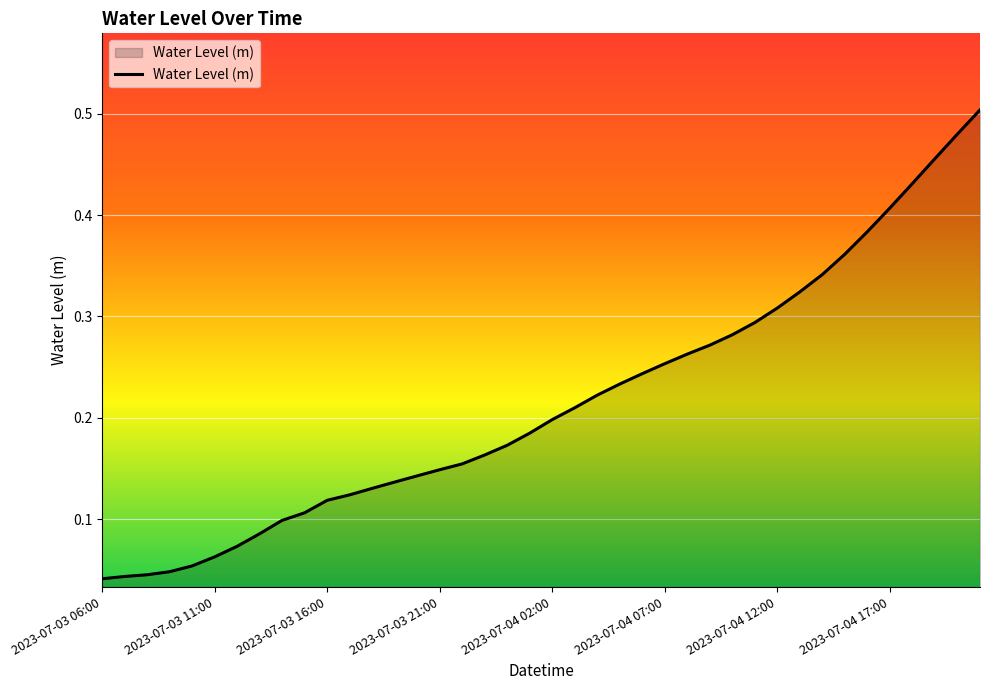

How many lines are shown in the chart?

1